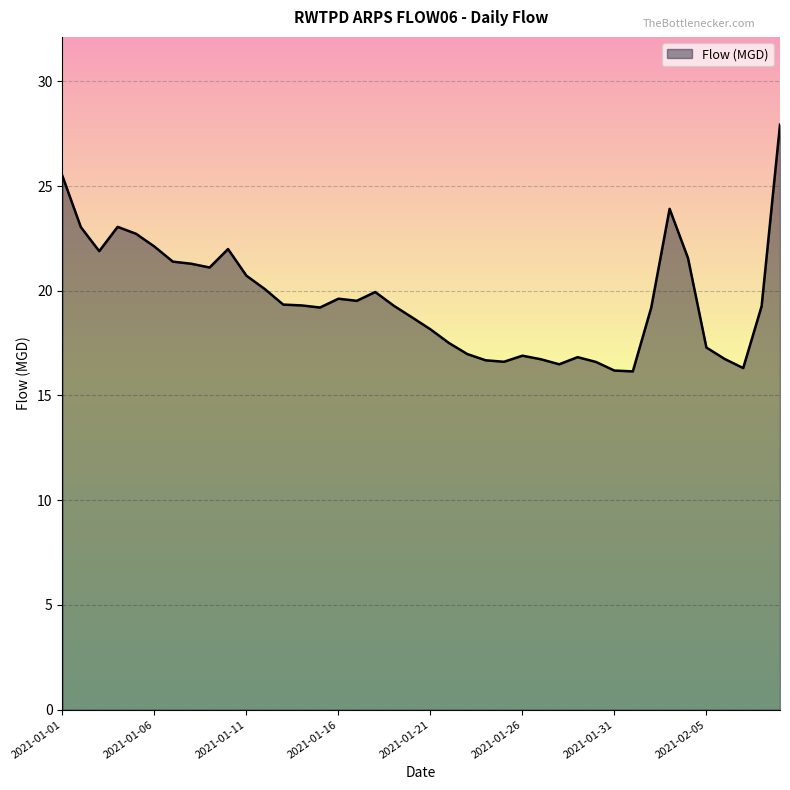

What is the maximum value shown in the chart?

27.9